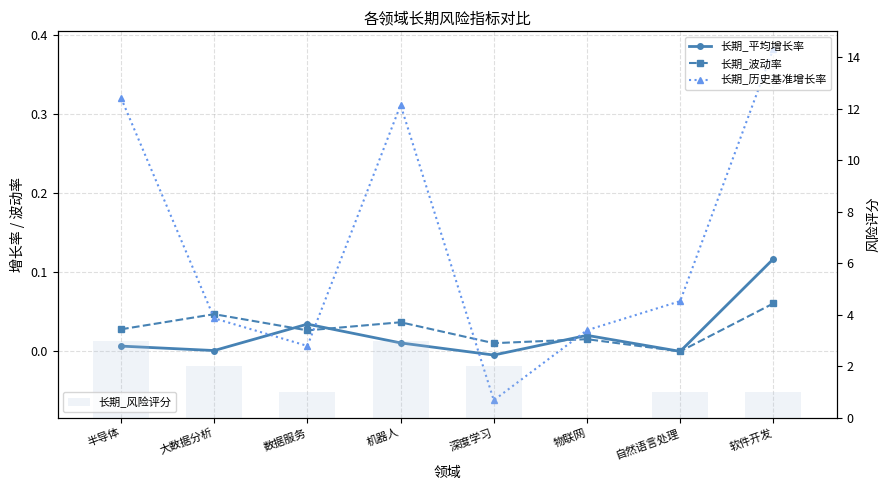

Is it true that 长期_风险评分 equals 1.2 at 大数据分析?

False